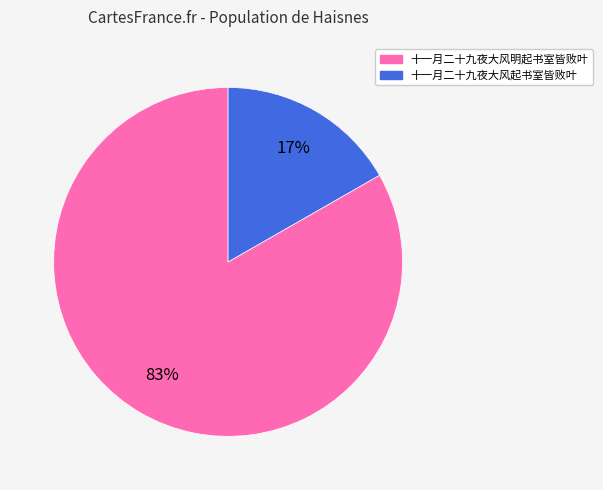

Rank the categories by value from lowest to highest.

十一月二十九夜大风起书室皆败叶, 十一月二十九夜大风明起书室皆败叶